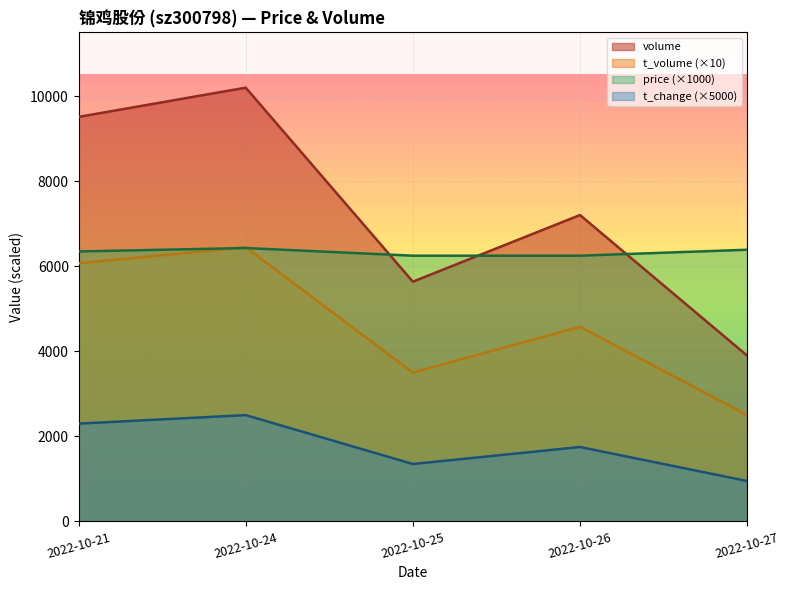

What is the highest value of the t_volume series?

6450